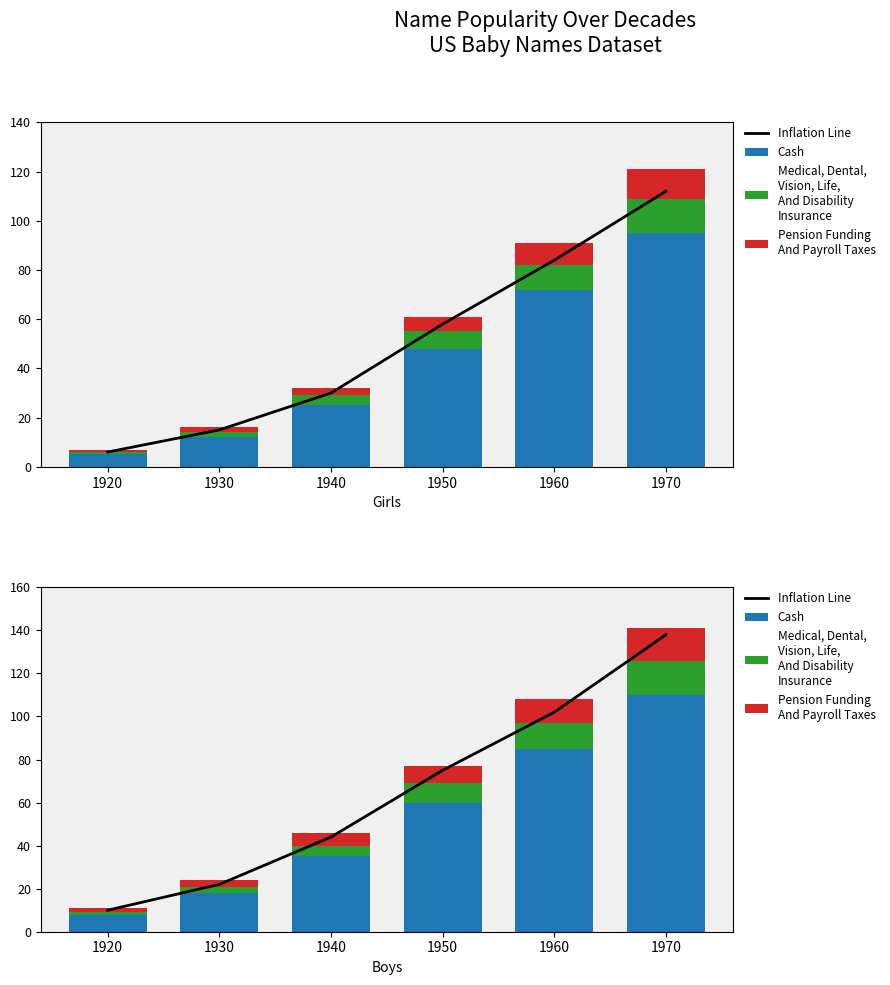

Rank the categories by Cash value from highest to lowest.

1970, 1960, 1950, 1940, 1930, 1920